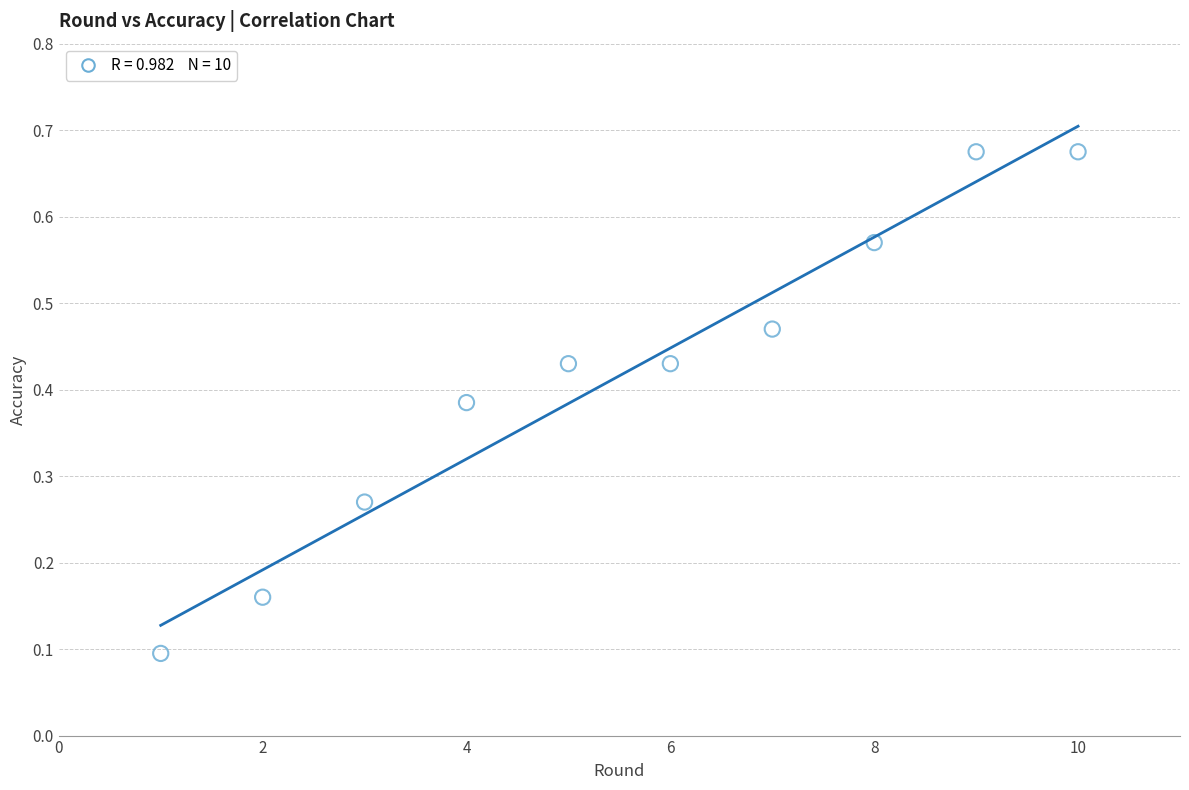

What is the range of X values (max minus min)?

9.0